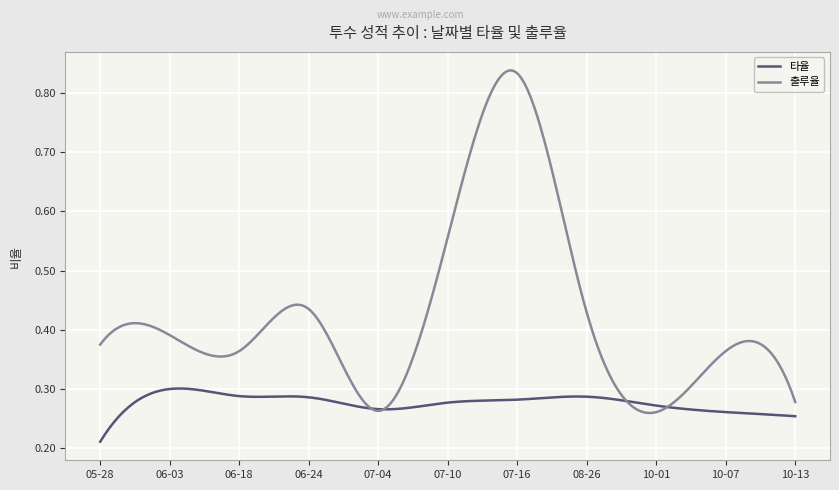

List the series in order of their overall mean, highest first.

출루율, 타율